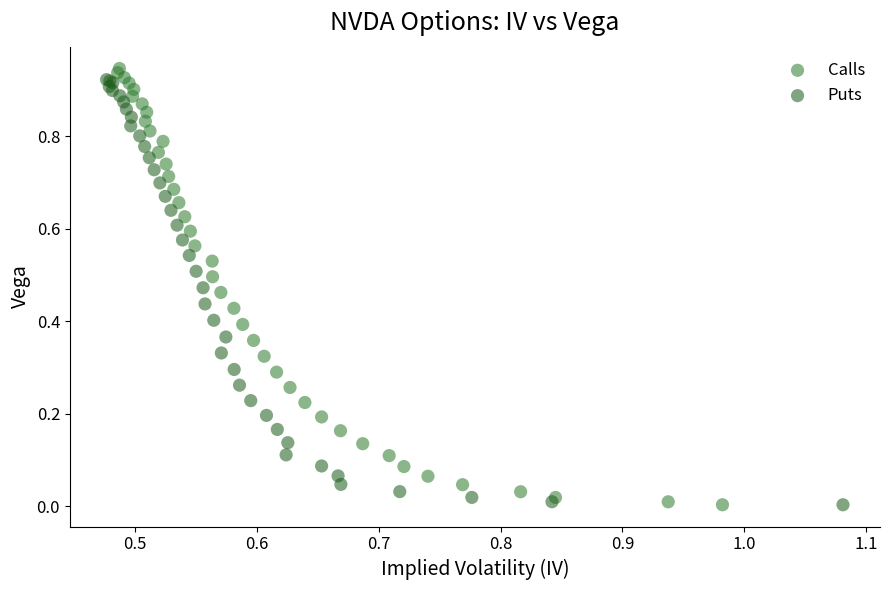

Which series has the largest Y range (max minus min)?

Calls